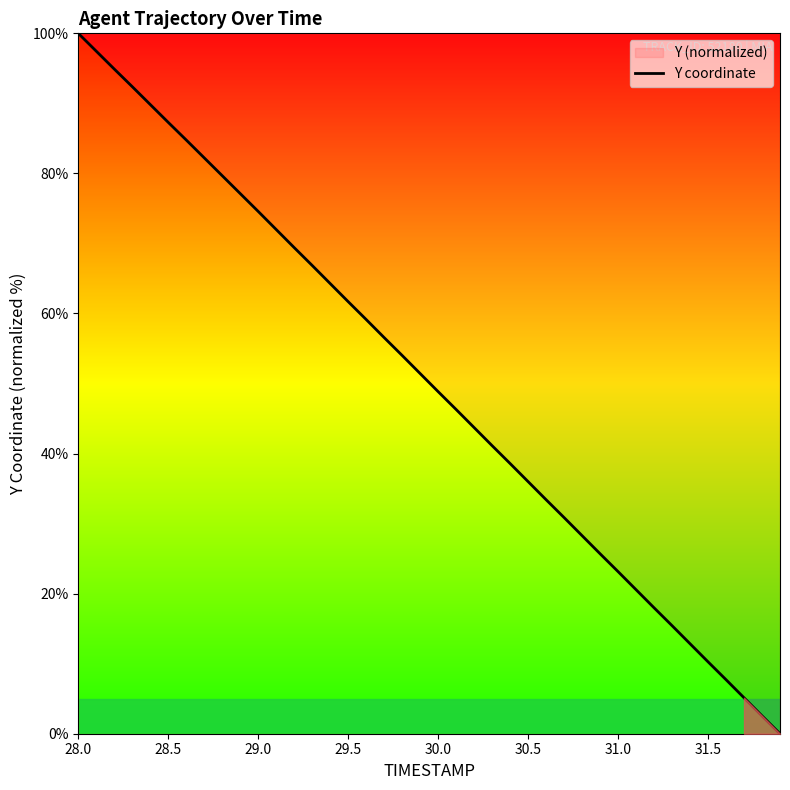

The value at 28.0 is 174.0. True or false?

False